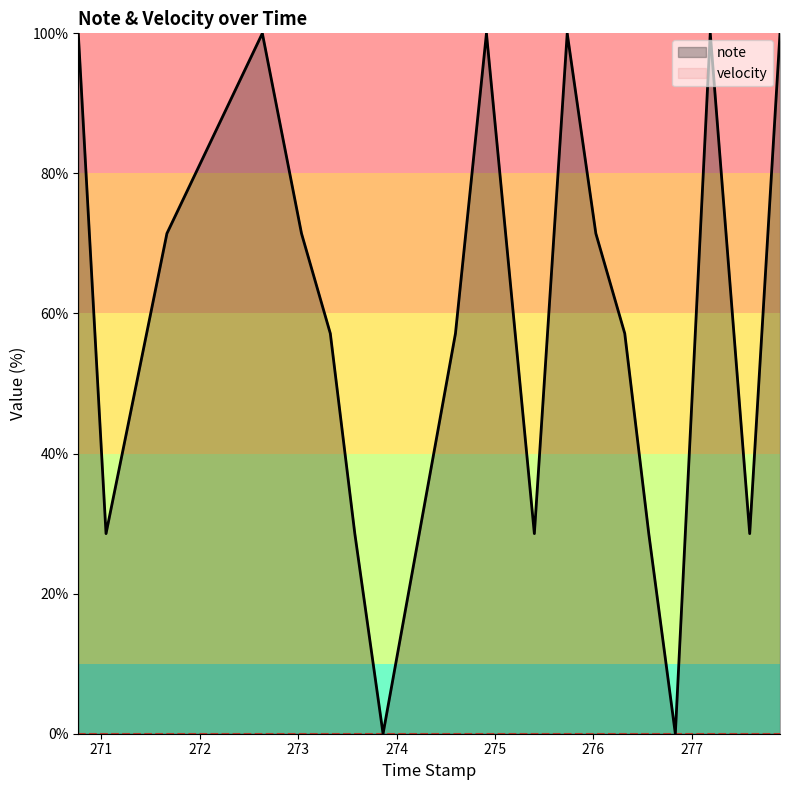

What is the maximum value shown in the chart?

100.0